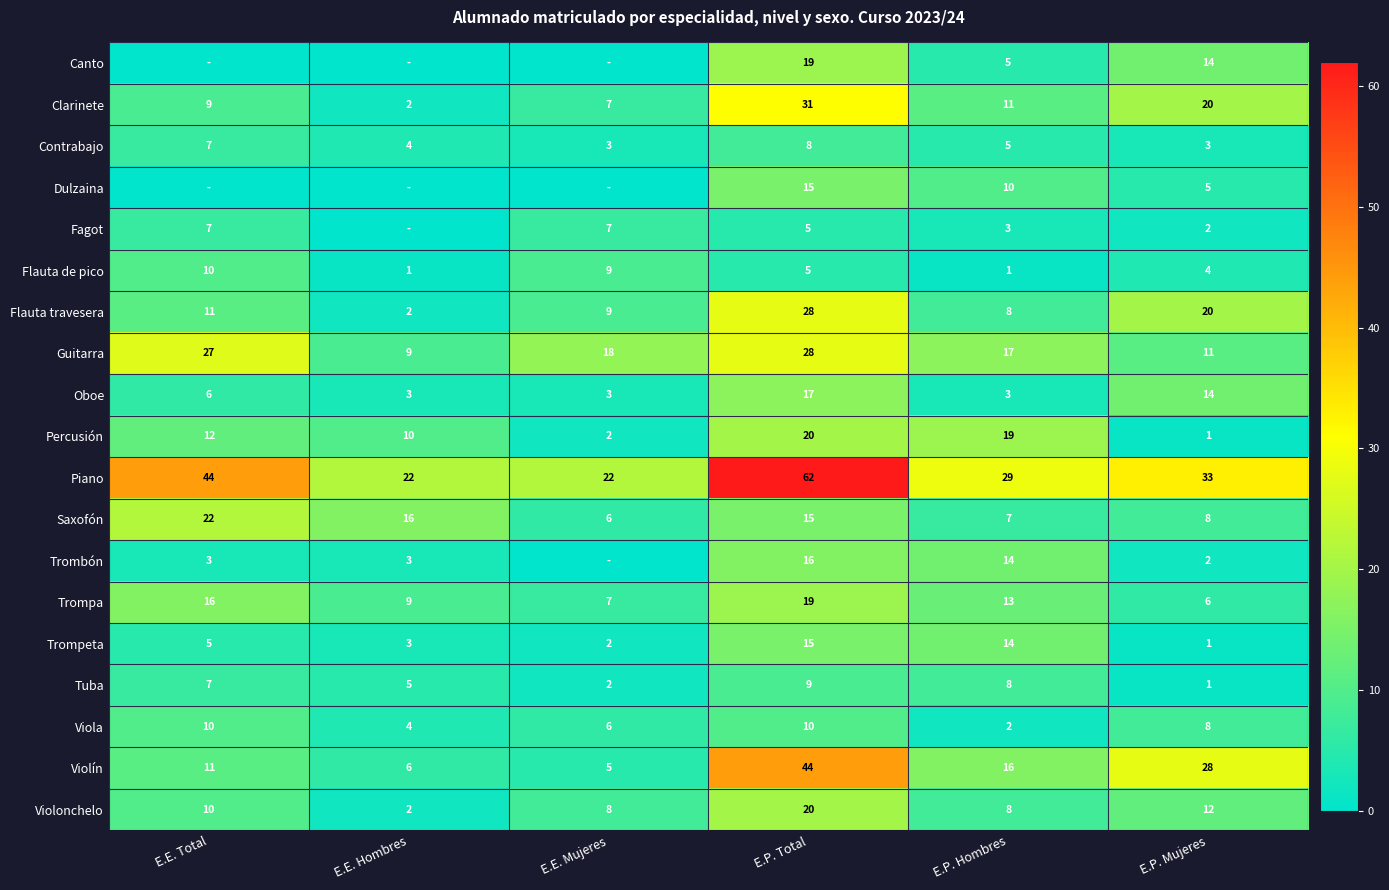

True or false: Trompeta has a value of 15 at E.P. Total.

True